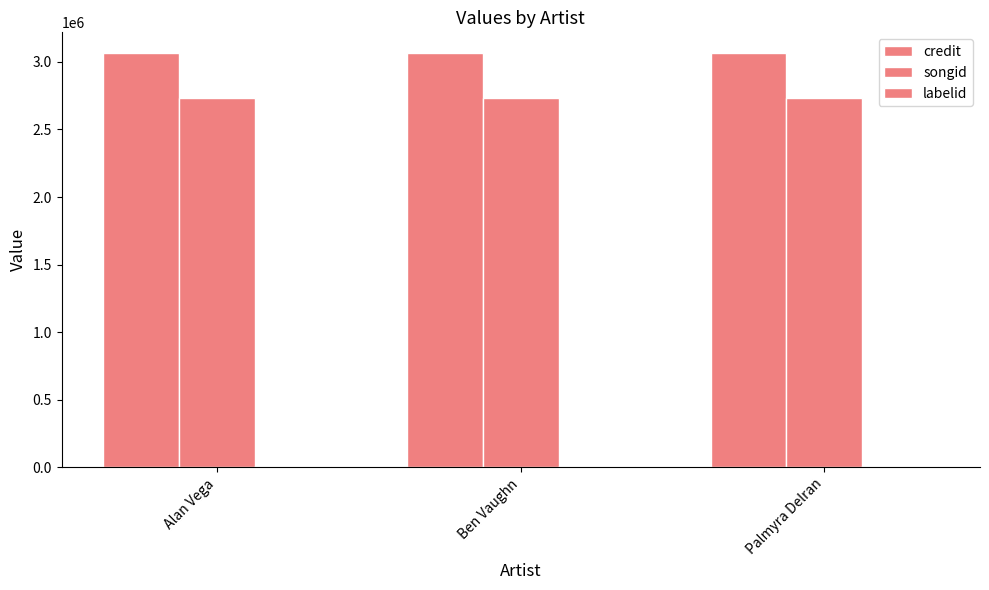

Is the value of songid at Ben Vaughn greater than the value of labelid at Alan Vega?

Yes